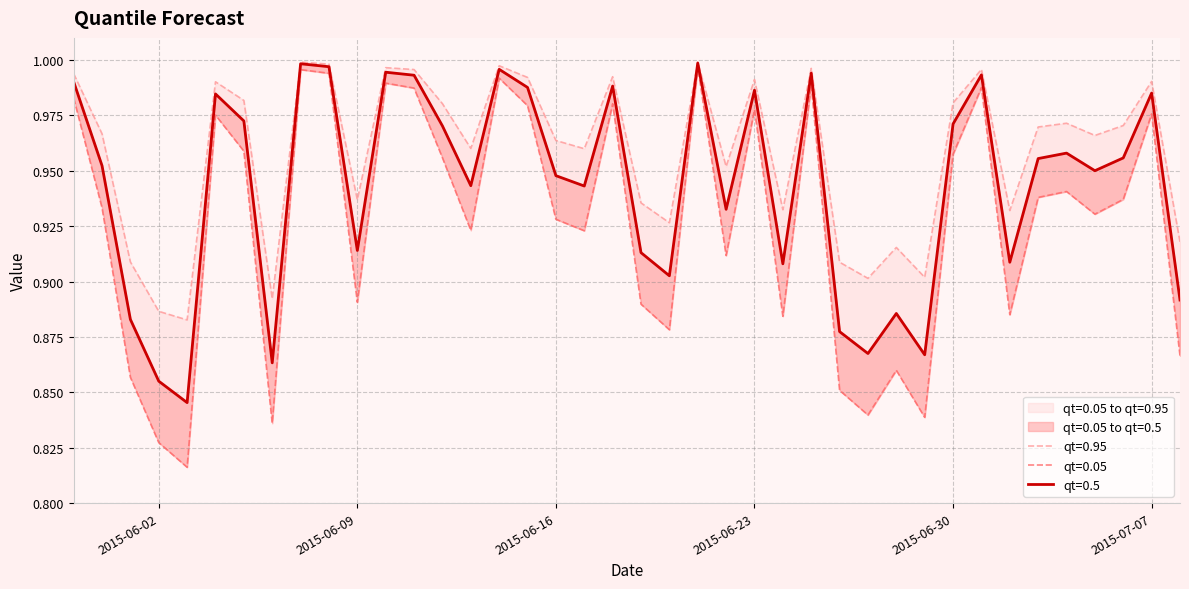

What is the difference between the maximum and minimum values in the qt=0.5 series?

0.2